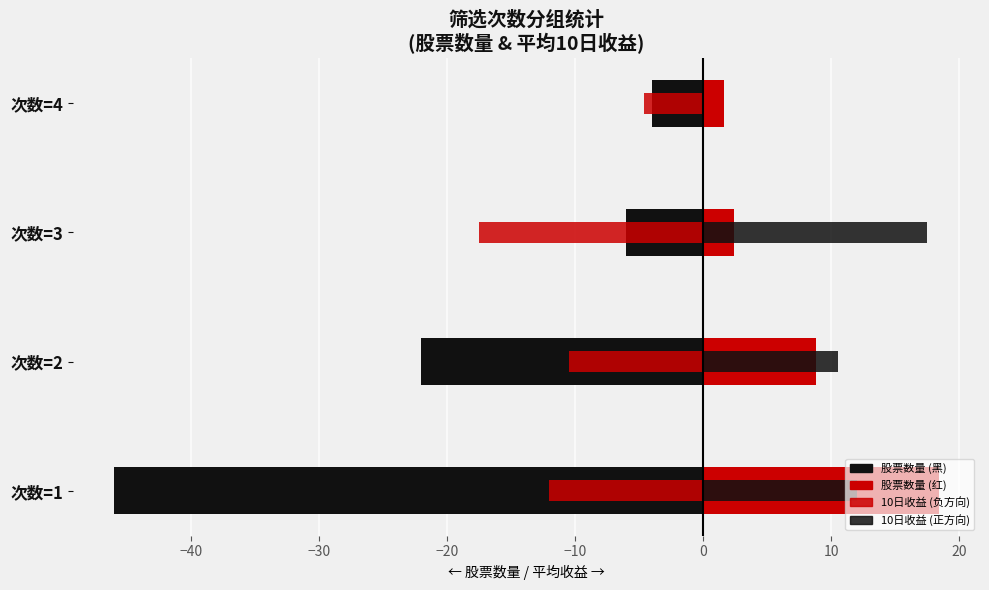

Which series has the largest range (max minus min)?

stock count (left)